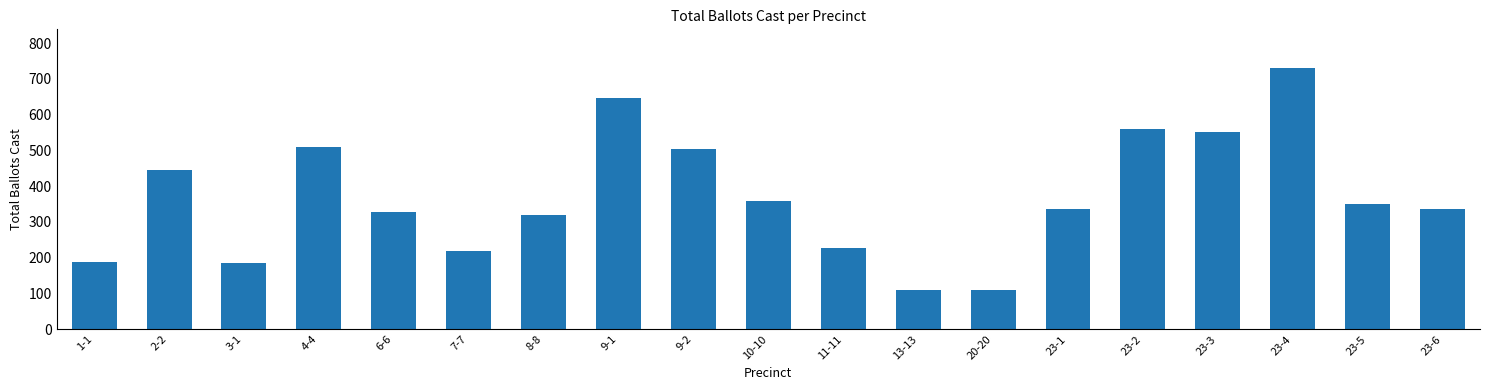

What is the value of the 9th bar from the left?

505